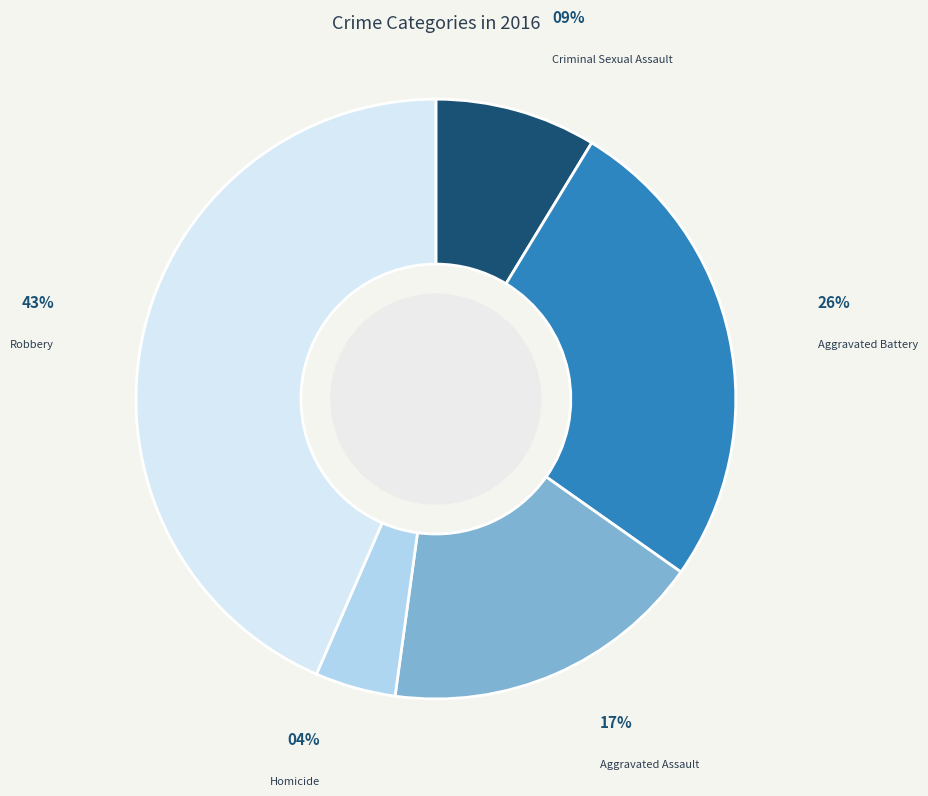

Rank the categories by value from highest to lowest.

Robbery, Aggravated Battery, Aggravated Assault, Criminal Sexual Assault, Homicide